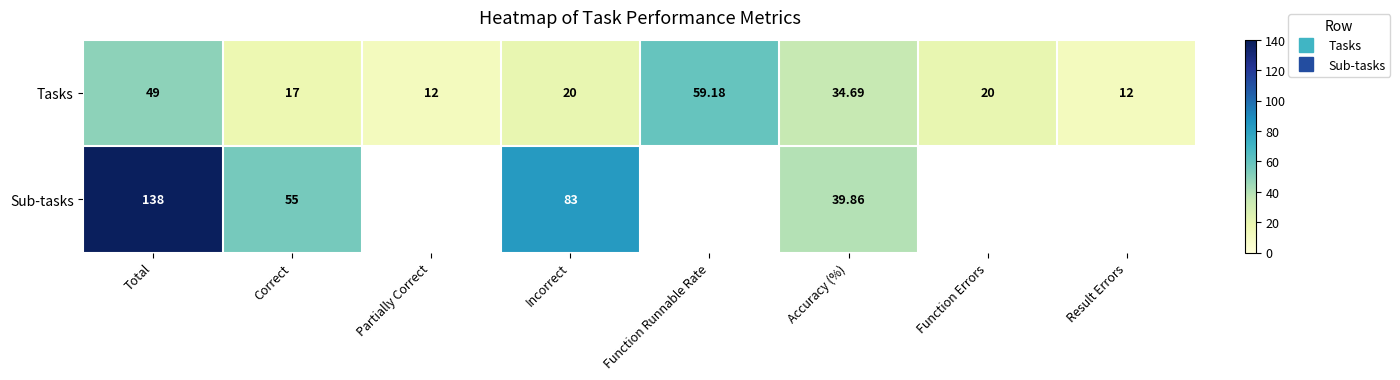

What is the difference between the Tasks values at Result Errors and Total?

37.0